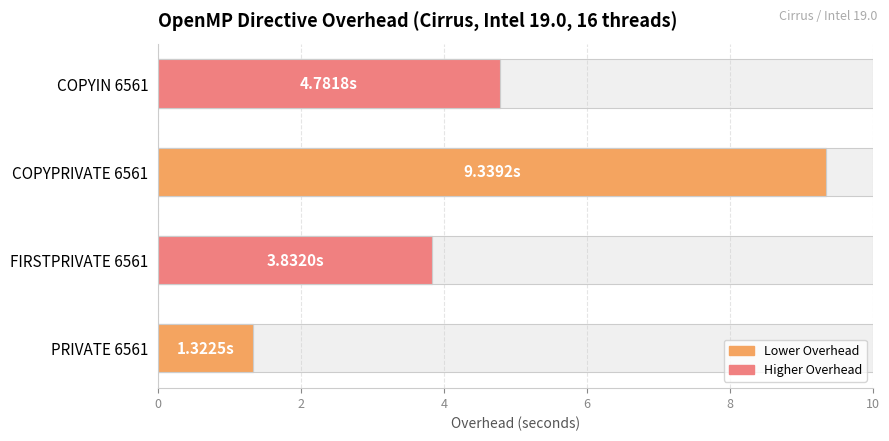

How many series are shown in this chart?

1